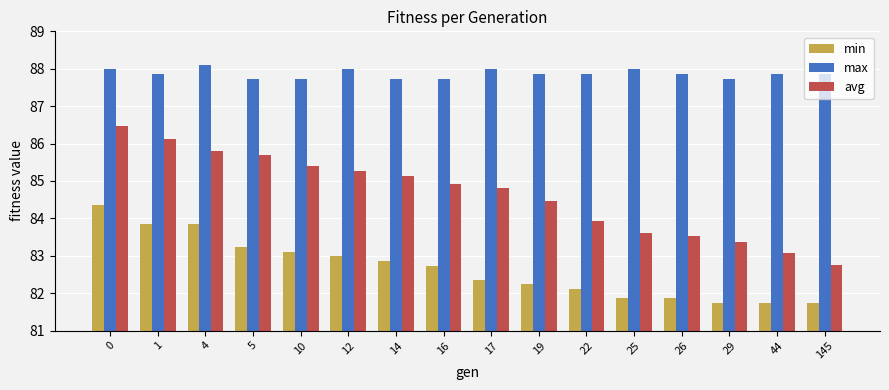

Does the chart contain stacked bars?

No